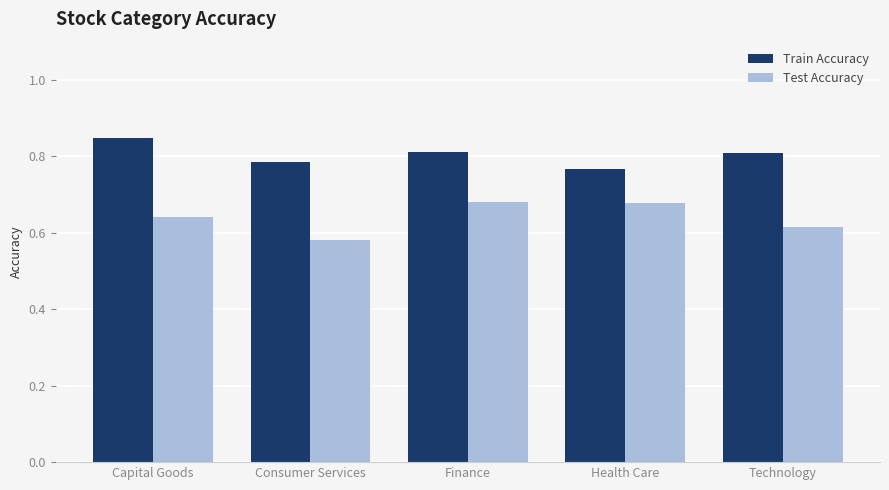

Which series has the largest range (max minus min)?

Test Accuracy